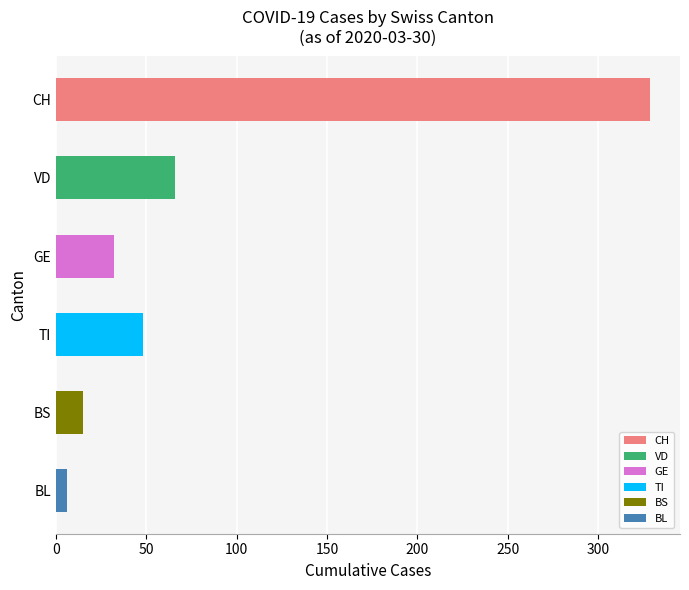

Where is the data nearest to the value 167?

VD